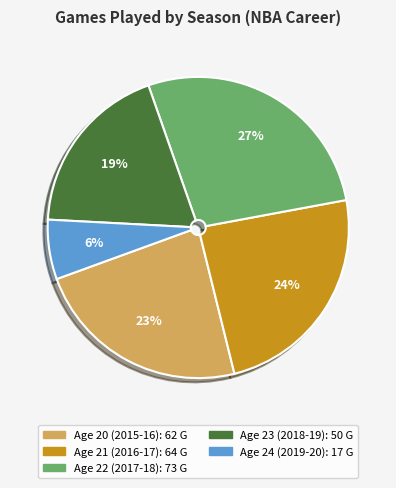

To the nearest percent, what is the average slice percentage?

20%